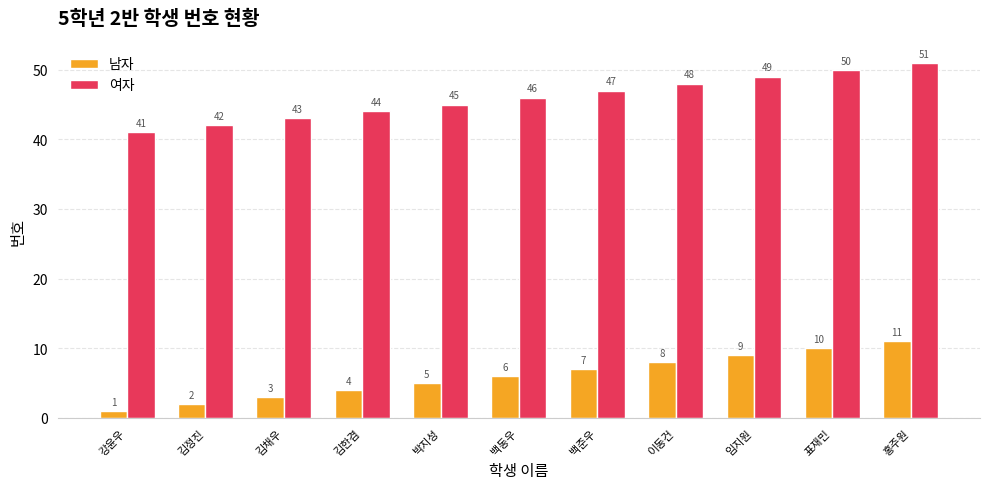

At 김정진, list the series in order from smallest to largest.

남자, 여자